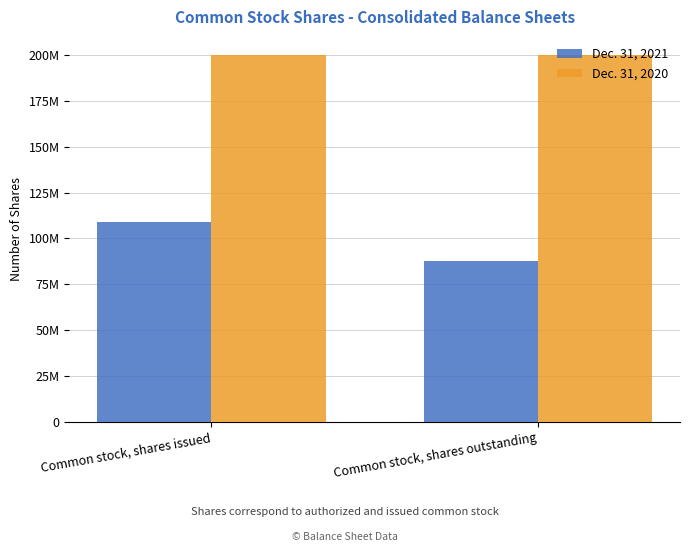

Is it true that Dec. 31, 2021 equals 56959394 at Common stock, shares issued?

False